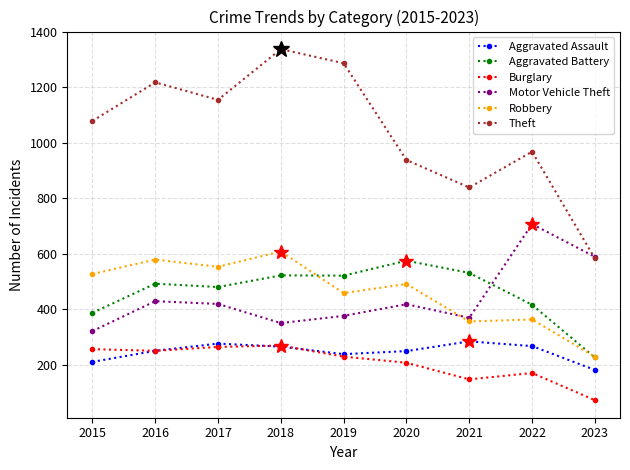

Is it true that Aggravated Battery equals 387 at 2015?

True